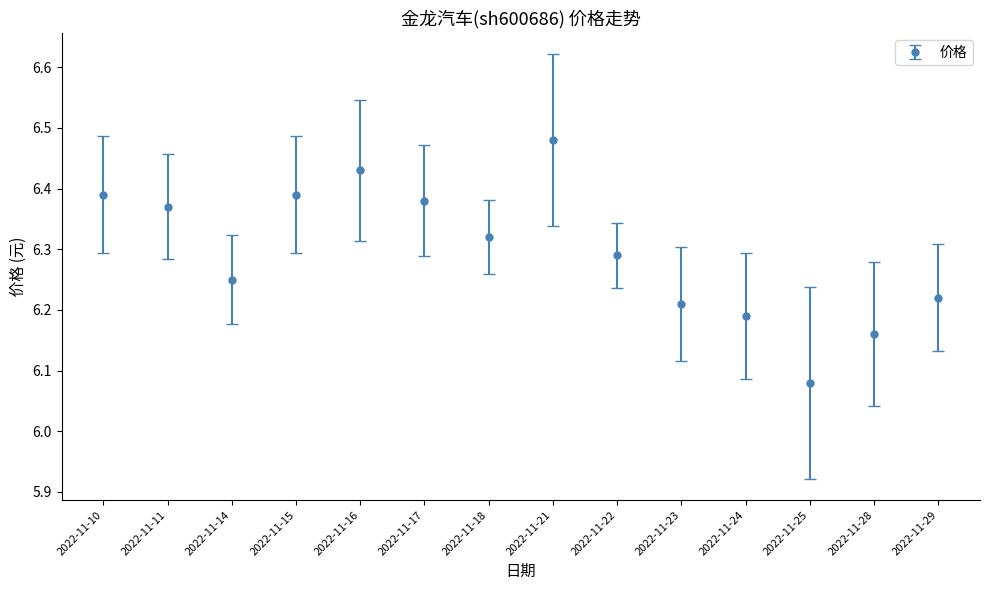

Which label corresponds to the smallest value in the chart?

2022-11-25